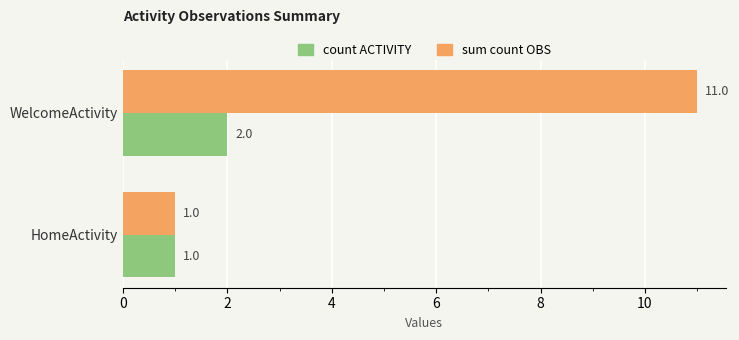

What is the average value of the sum count OBS series?

6